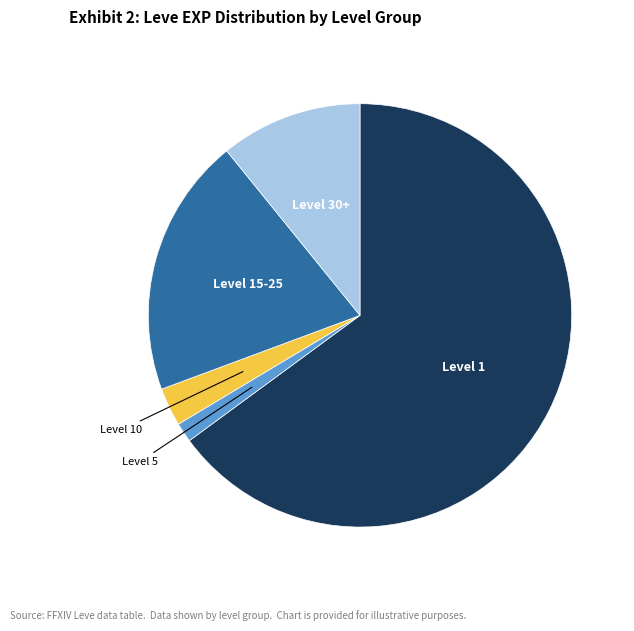

Is there any slice that represents more than half of the pie?

Yes